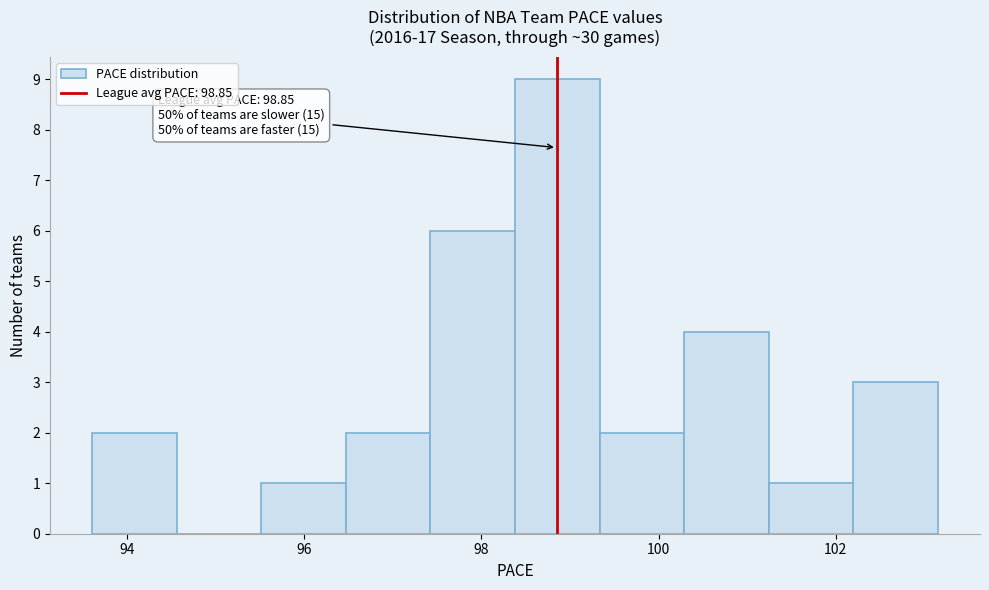

Over which range of the x-axis is the bar tallest?

98.4 to 99.4